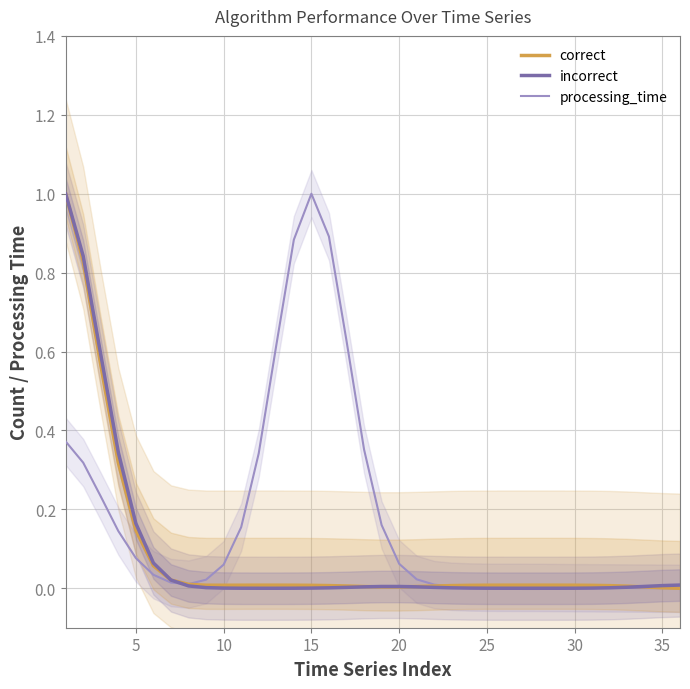

Is this an area chart (filled region under the line)?

No